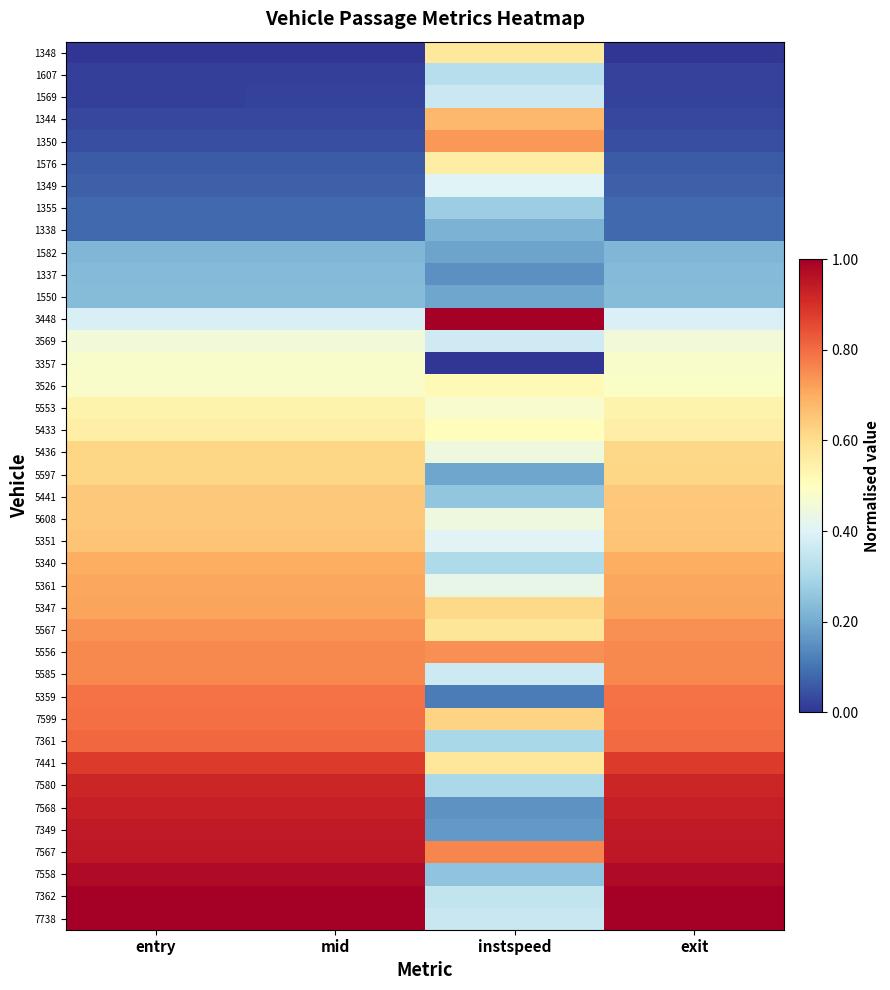

What is the total value across all series at entry?

21.5